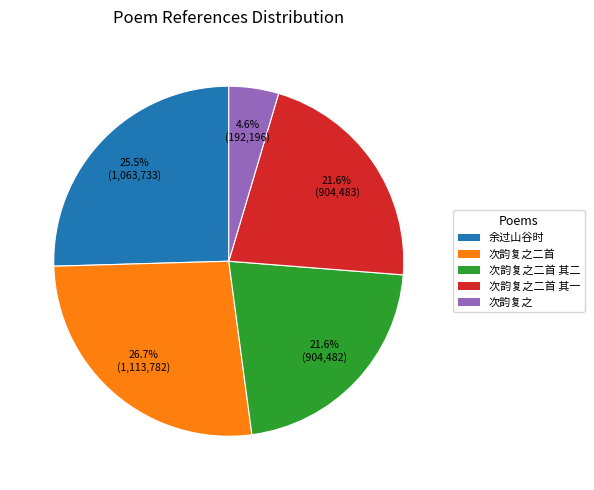

Count the number of slices in the pie.

5